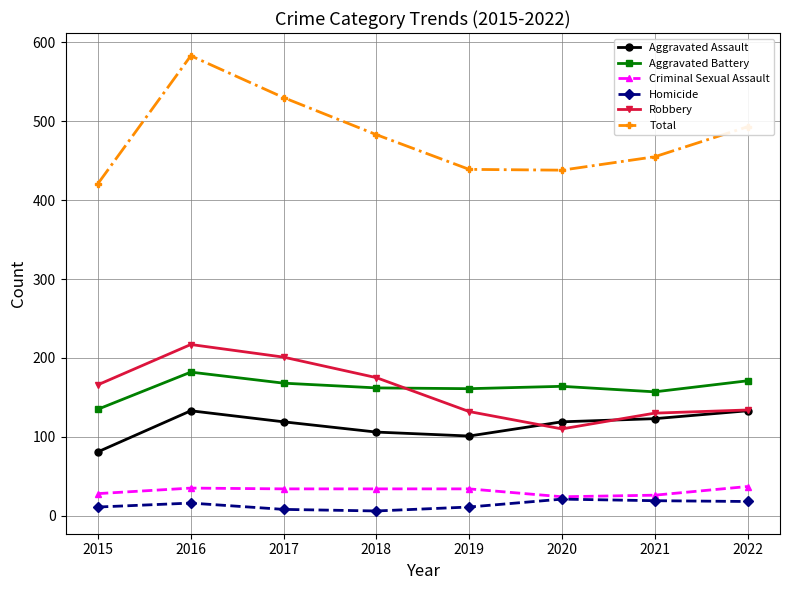

Which series has the largest total across all categories?

Total